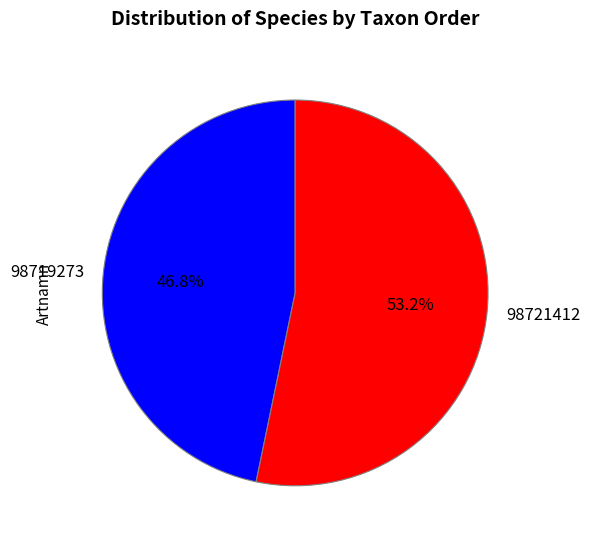

Is 98721412 the majority of the pie?

Yes